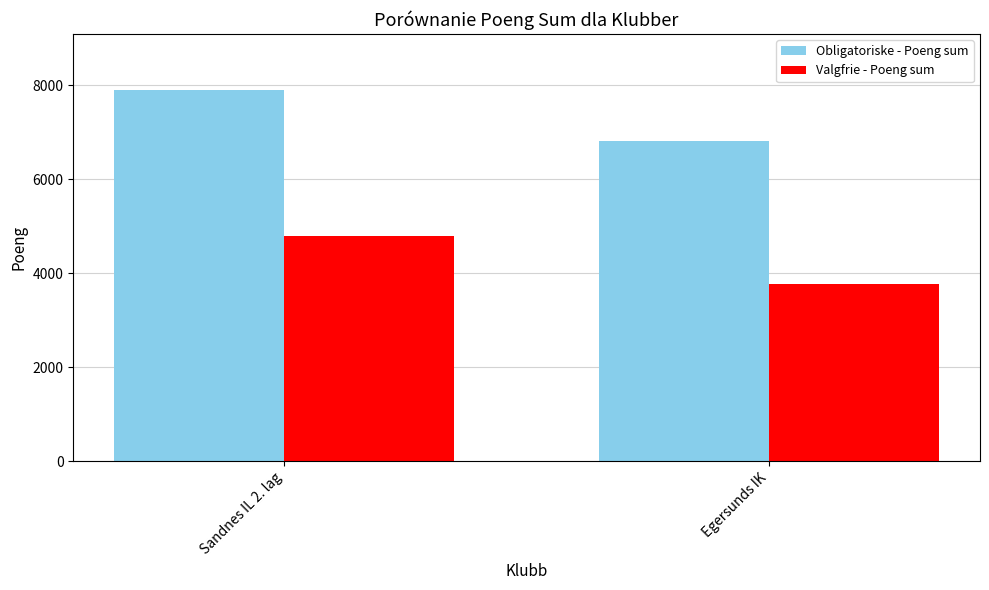

List the series in order of their overall mean, highest first.

Obligatoriske - Poeng sum, Valgfrie - Poeng sum